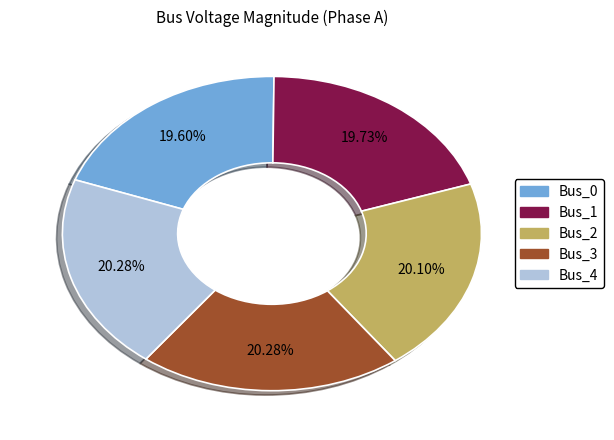

How many slices are in this pie chart?

5